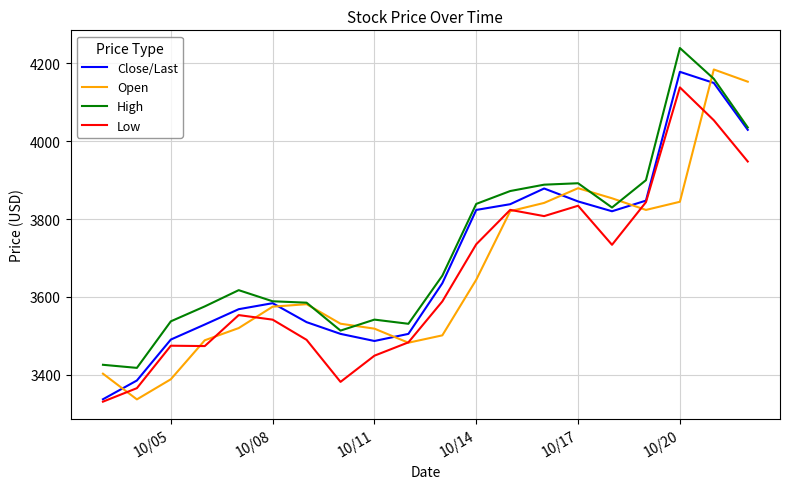

True or false: High and Low cross at least once.

False